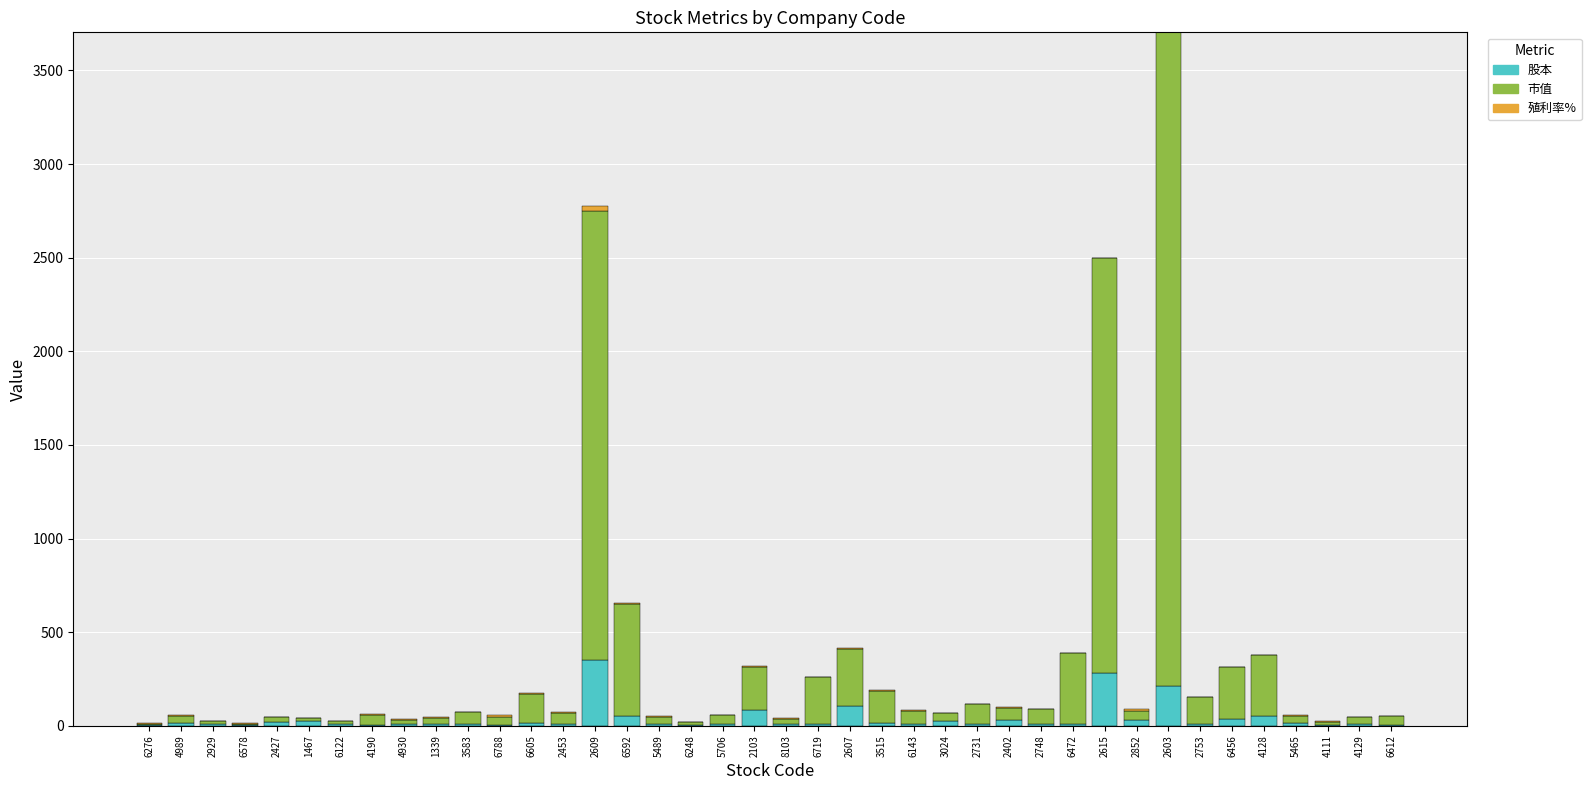

At which category is the sum across all series the highest?

2603